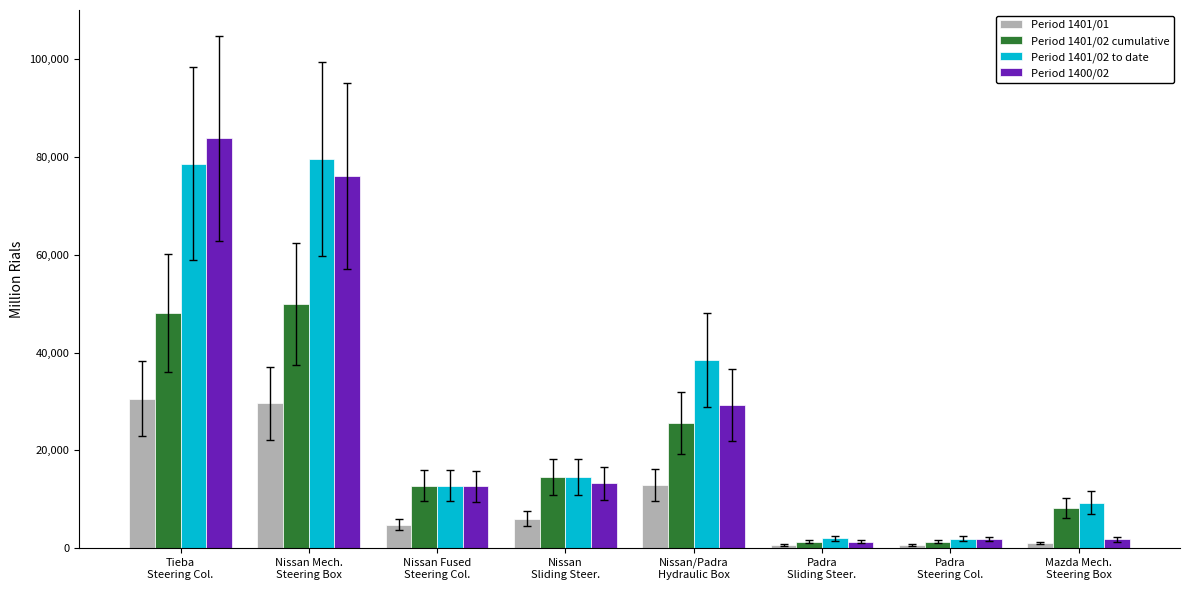

What is the approximate value of Period 1401/01 at Nissan
Sliding Steer.?

6052